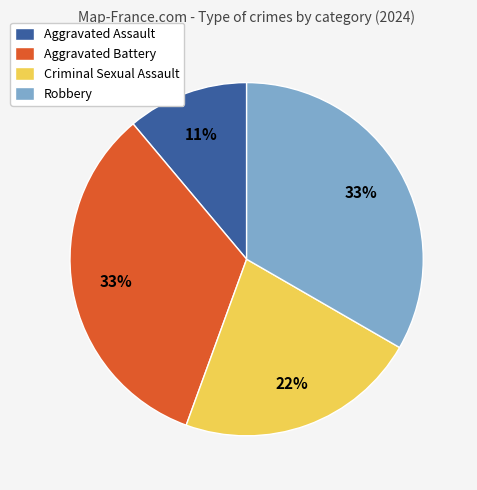

To the nearest percent, what portion does Aggravated Battery represent?

33%